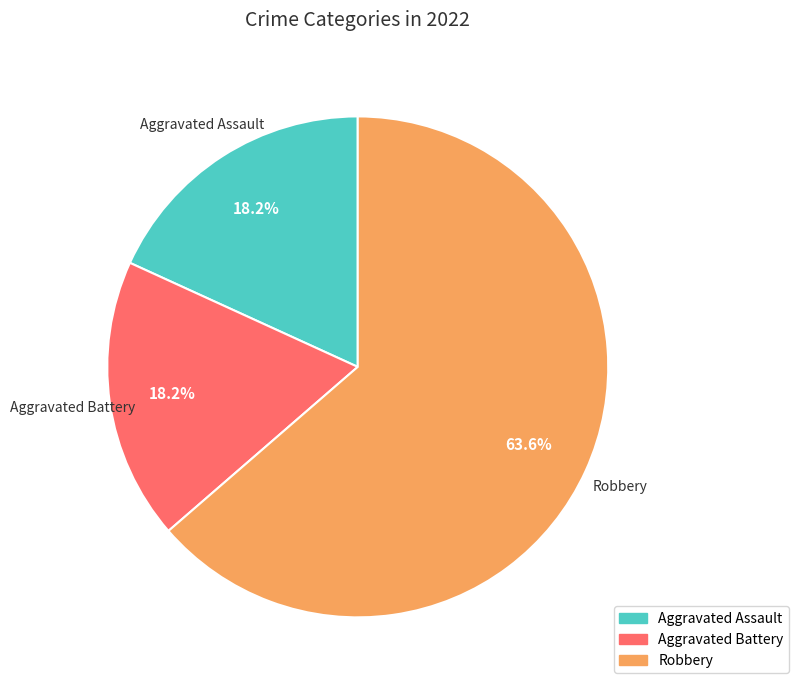

Is there a majority slice in this chart?

Yes